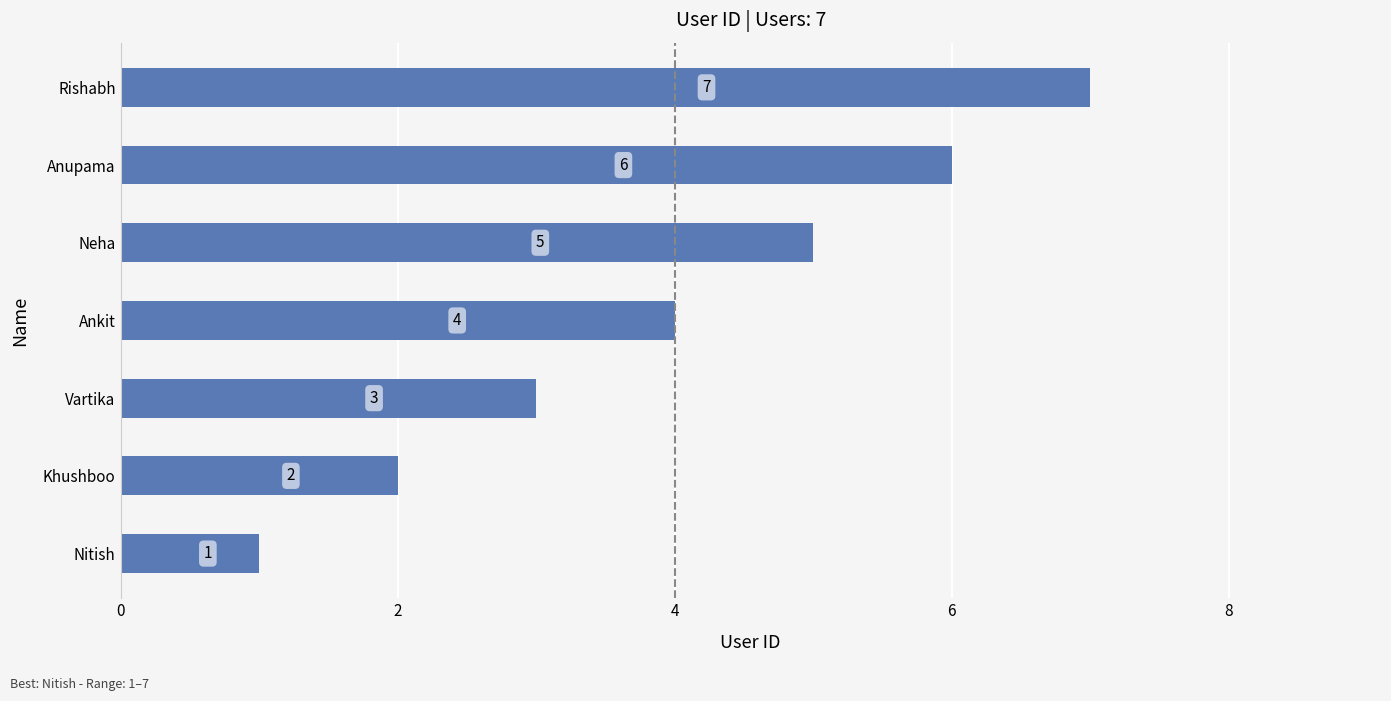

Does the chart contain stacked bars?

No